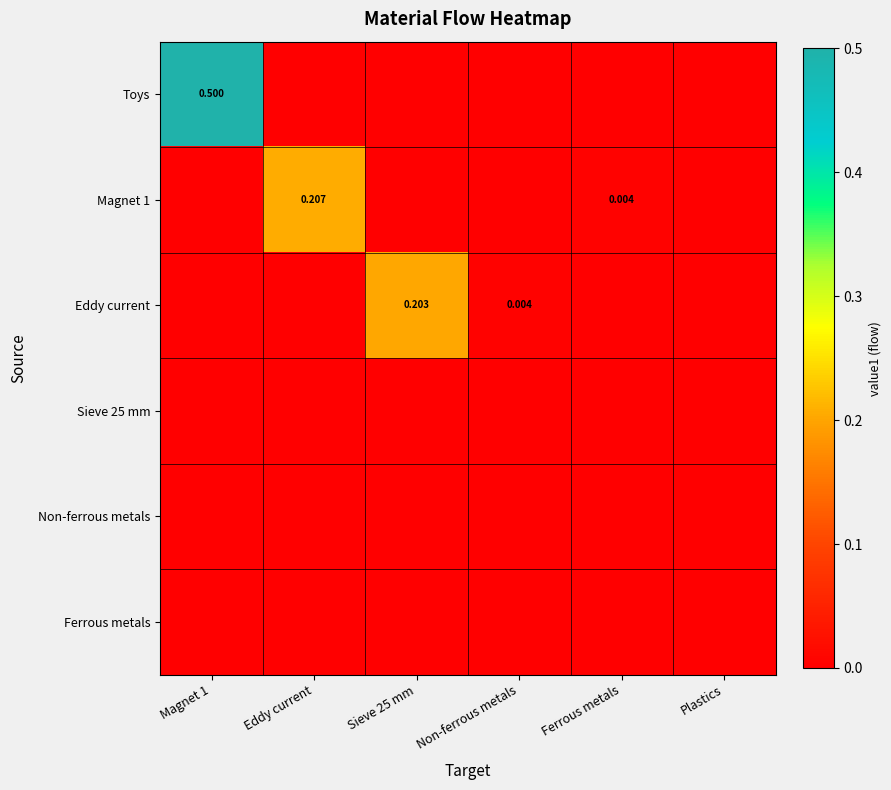

At which label is Ferrous metals closest to 0?

Magnet 1